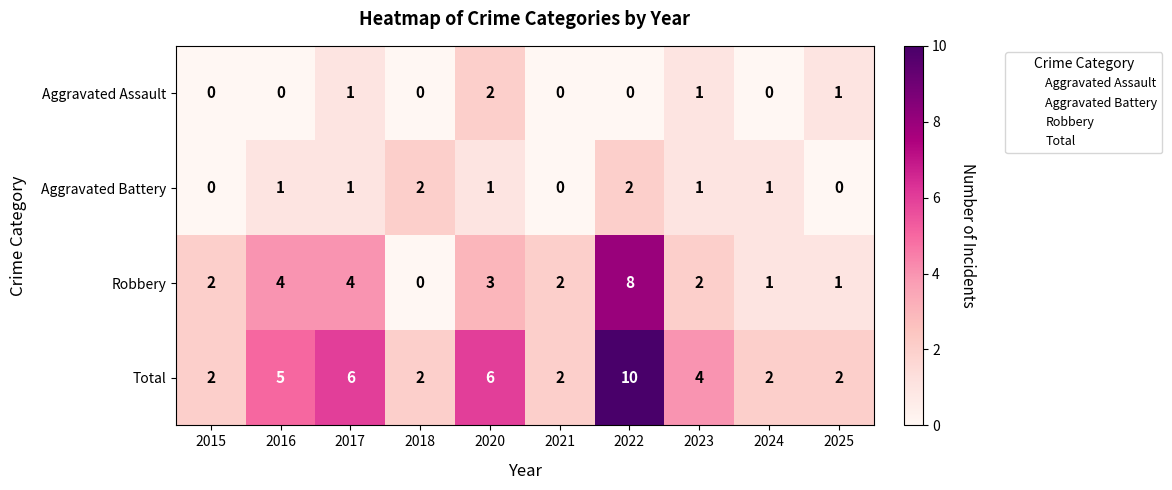

Is the value of Aggravated Battery at 2025 greater than the value of Robbery at 2024?

No